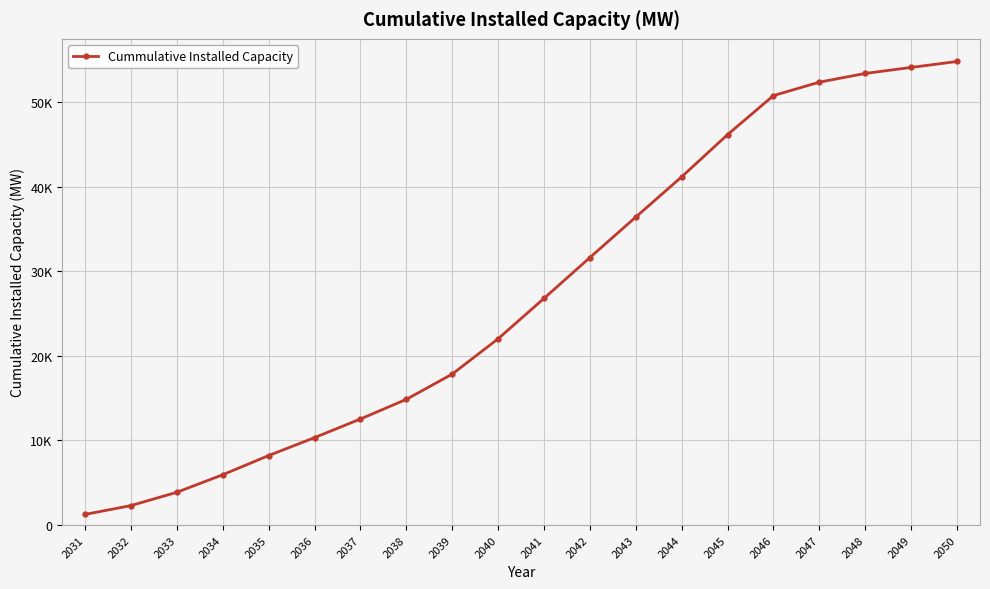

What is the change in value from 2032 to 2033?

+1573.1